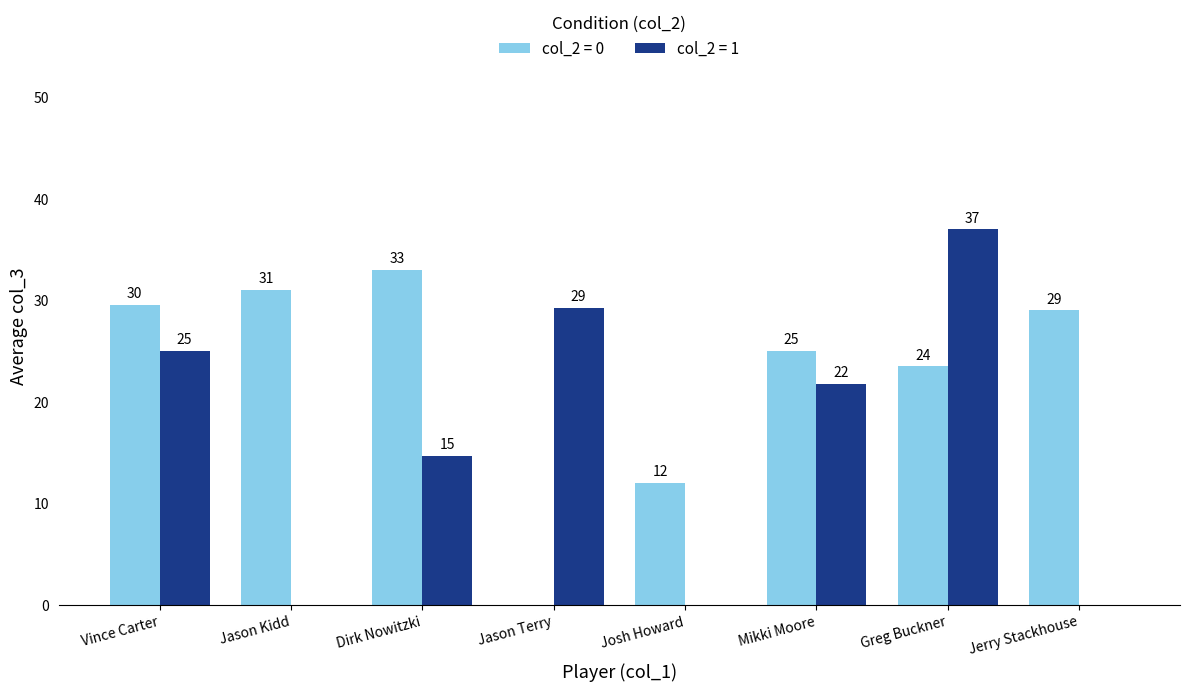

Is it true that col_2 = 1 equals 37.0 at Greg Buckner?

True